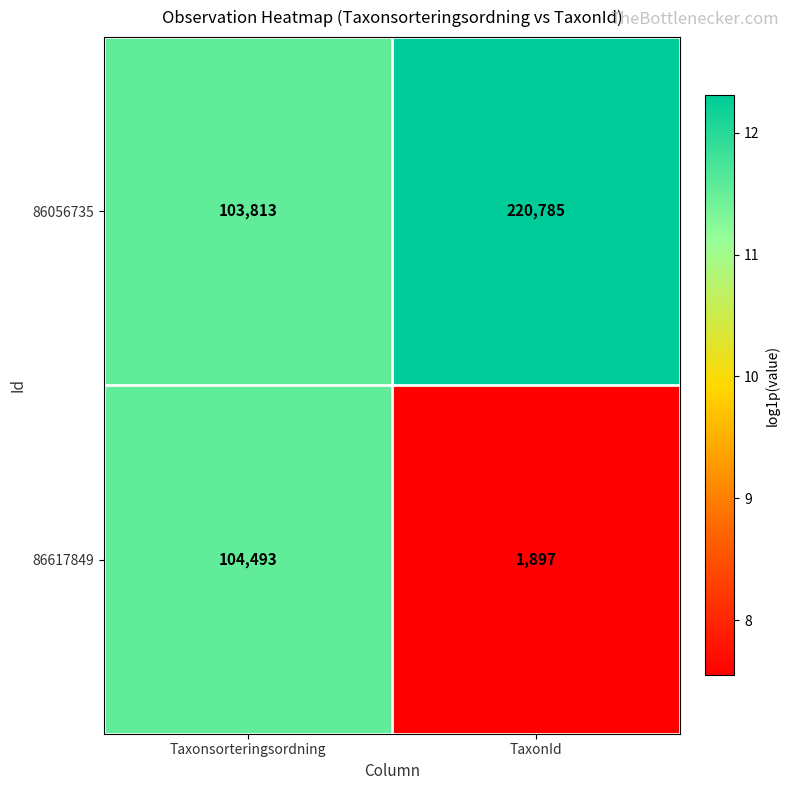

Reading left to right, extract all data points from this chart.

86056735: 103813	220785
86617849: 104493	1897